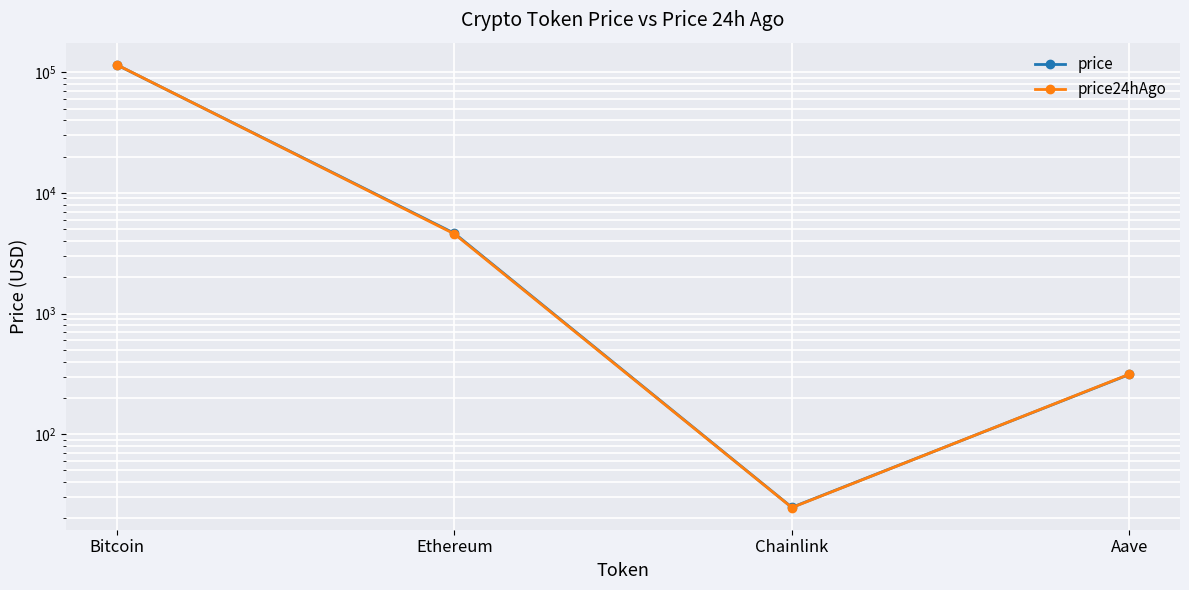

Where is the first local minimum for price?

Chainlink